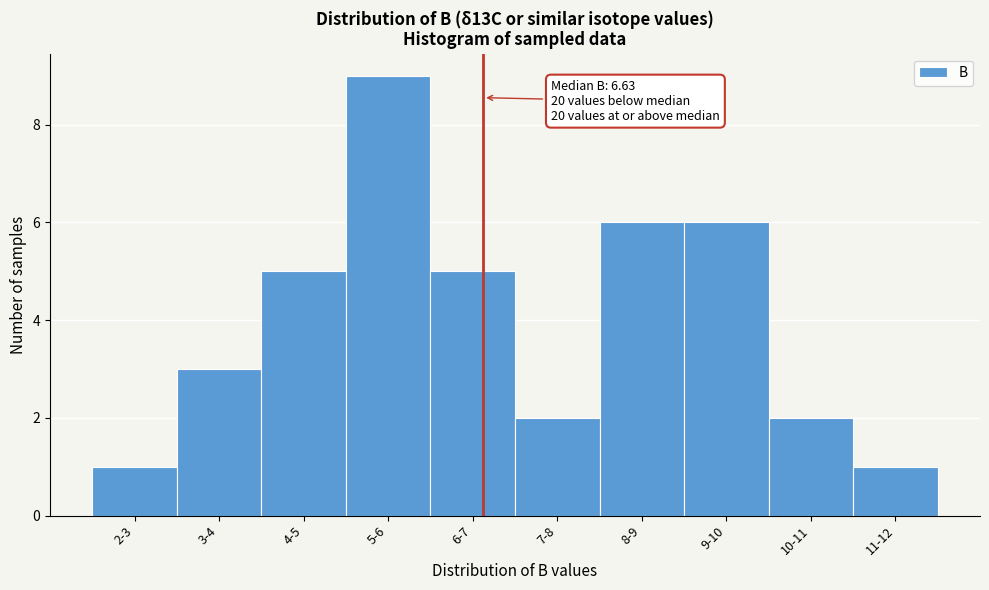

Reading left to right, what are all the values shown in this chart?

1	3	5	9	5	2	6	6	2	1